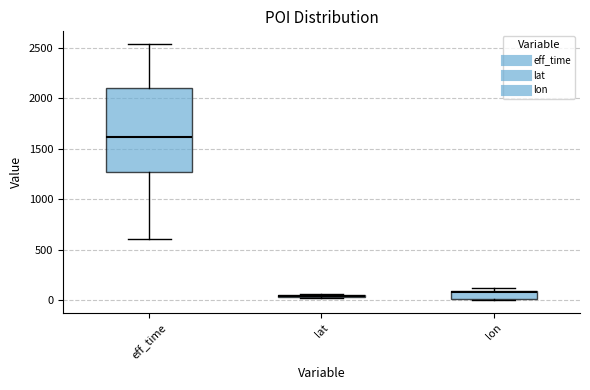

Comparing the boxes themselves (not the whiskers), which one is the tallest?

eff_time